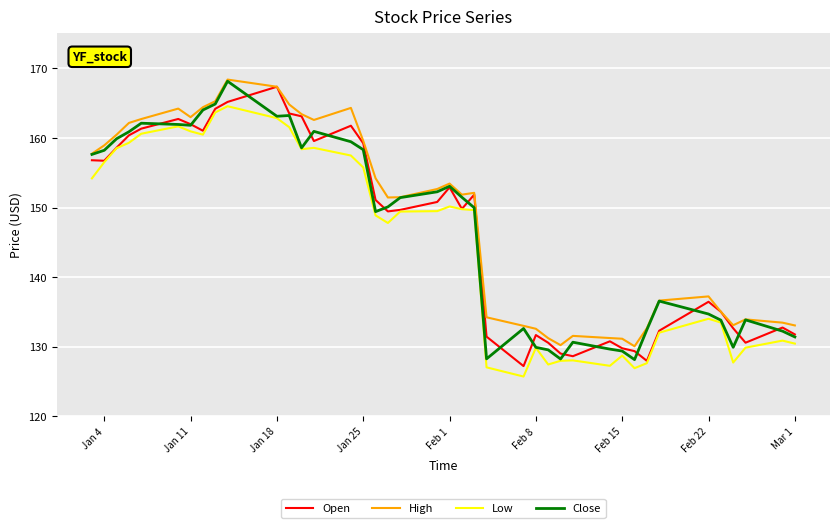

What is the minimum value for Open?

127.2